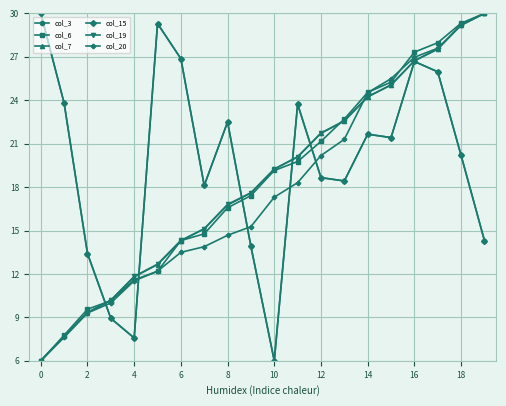

Is this an area chart (filled region under the line)?

No